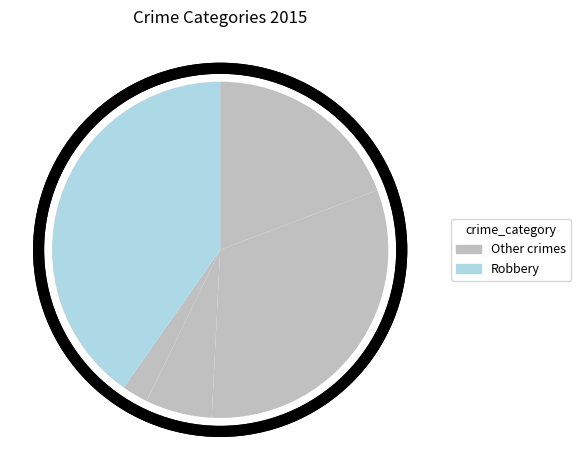

Count the number of slices in the pie.

5